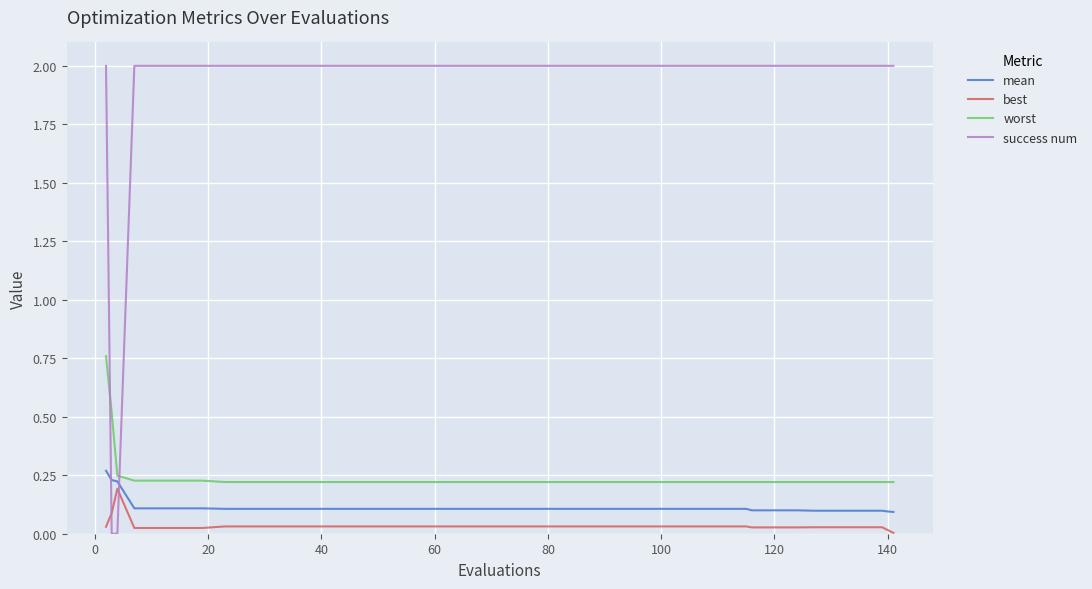

Which series has the largest total across all categories?

success num